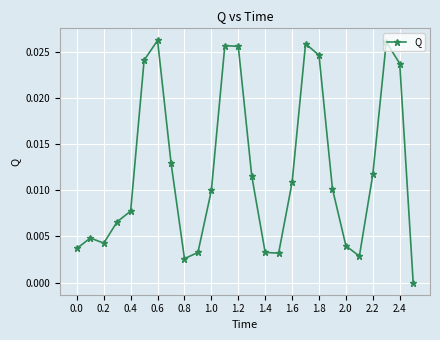

True or false: there are more than 2 points higher than both neighbors.

True